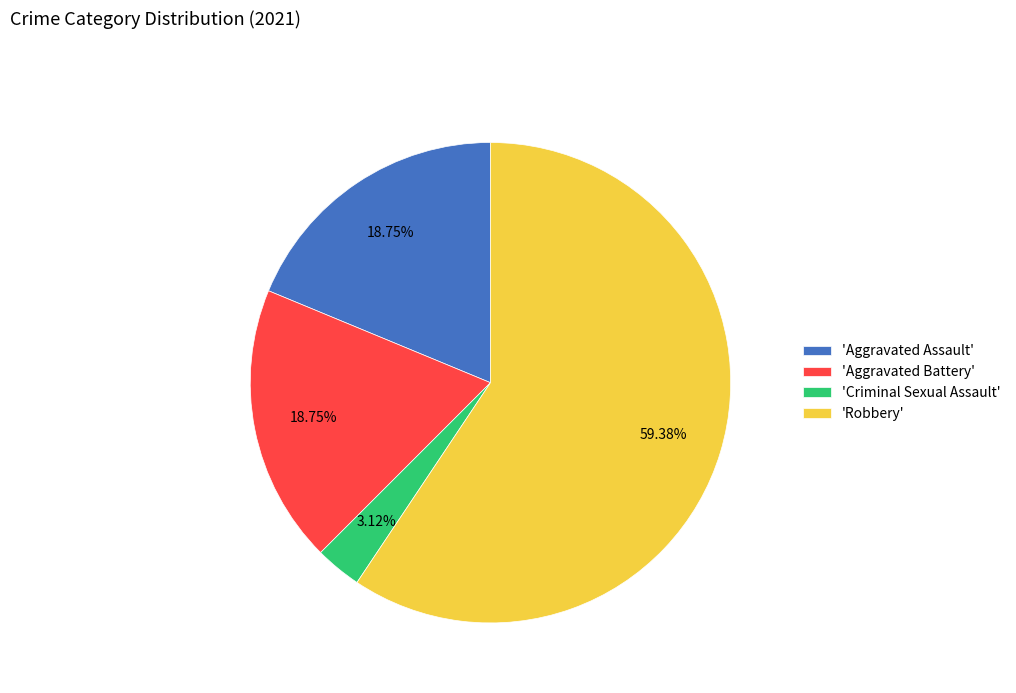

Which has a higher value, 'Aggravated Battery' or 'Criminal Sexual Assault'?

'Aggravated Battery'